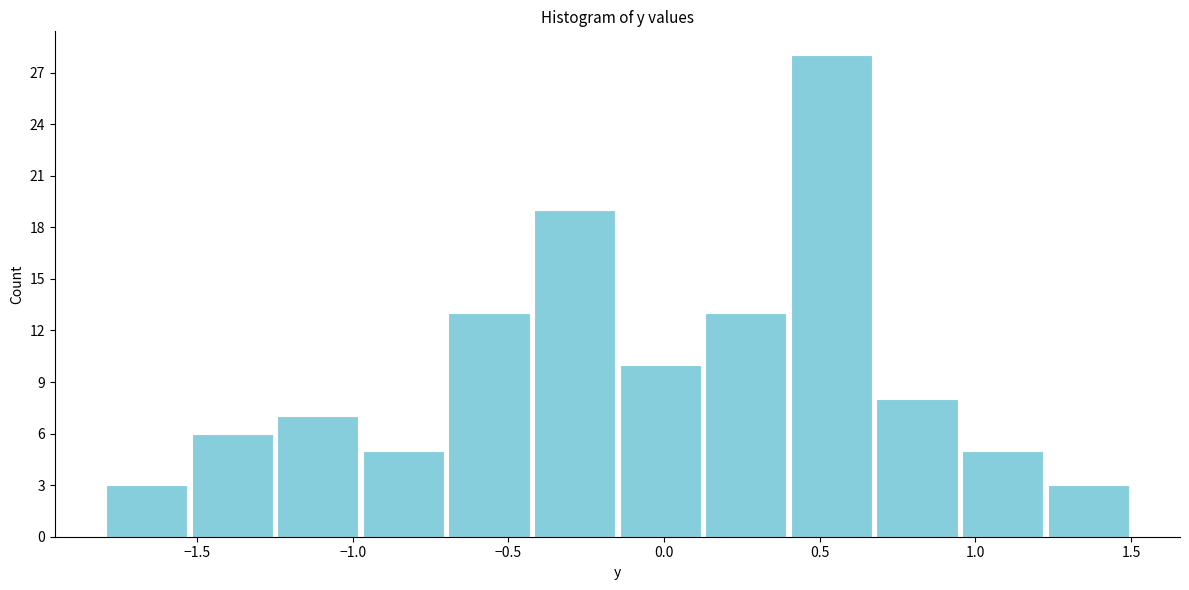

Reading left to right, list every bar in this chart as the range it spans on the x-axis followed by its height. Neither the bar edges nor the heights are printed on the chart, so give them approximately, as read against the axes.

-1.800 to -1.525: 3
-1.525 to -1.250: 6
-1.250 to -0.975: 7
-0.975 to -0.700: 5
-0.700 to -0.425: 13
-0.425 to -0.150: 19
-0.150 to 0.125: 10
0.125 to 0.400: 13
0.400 to 0.675: 28
0.675 to 0.950: 8
0.950 to 1.225: 5
1.225 to 1.500: 3